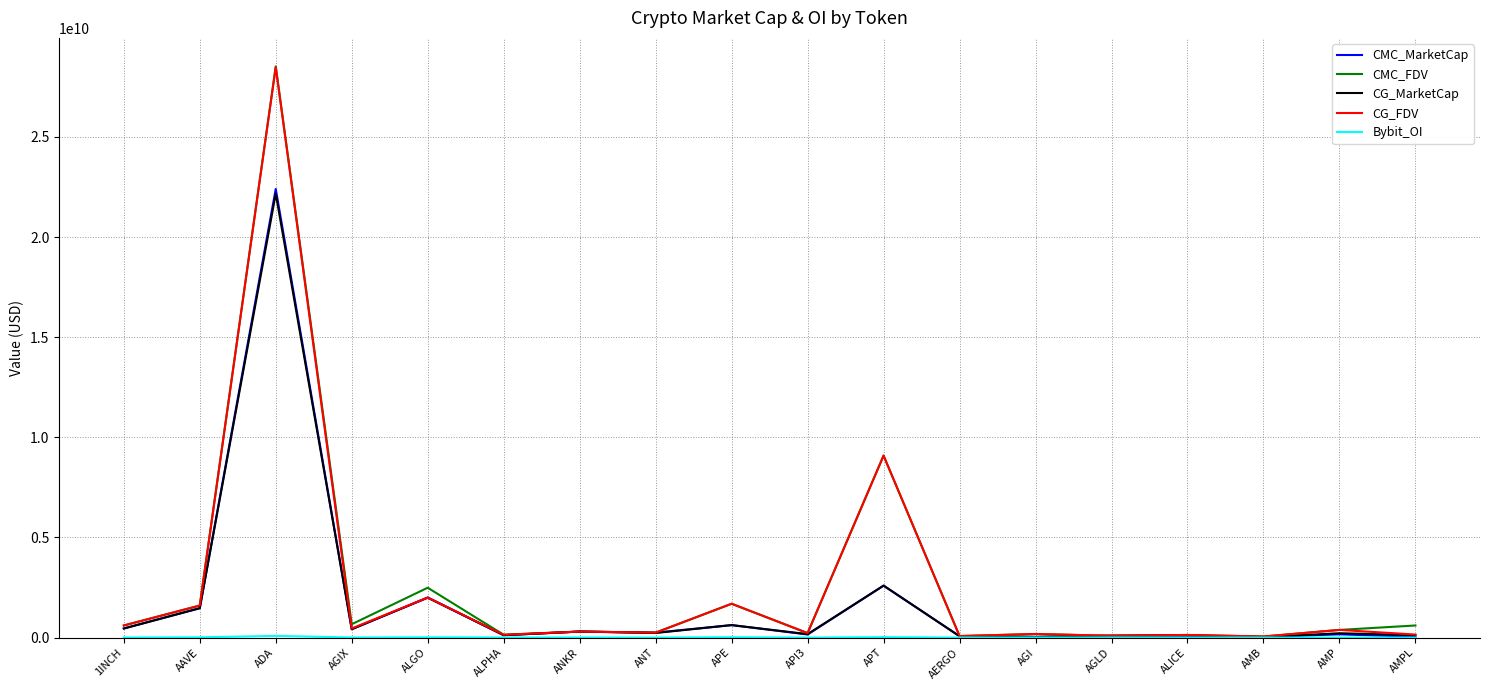

How many categories are shown in the chart?

18